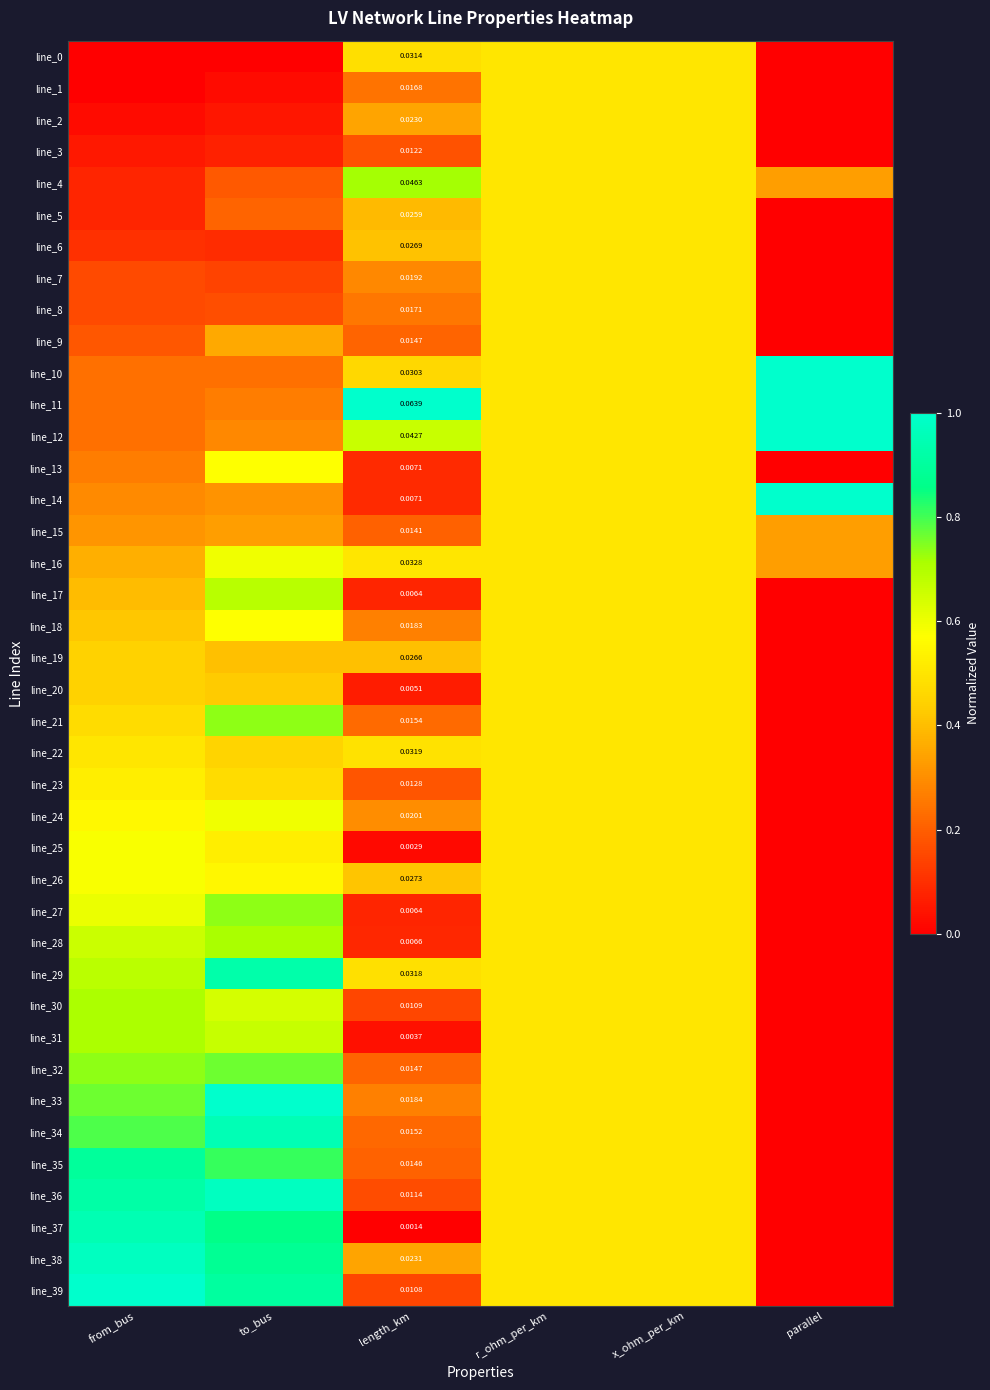

Rank the categories by line_5 value from highest to lowest.

r_ohm_per_km, x_ohm_per_km, length_km, to_bus, from_bus, parallel